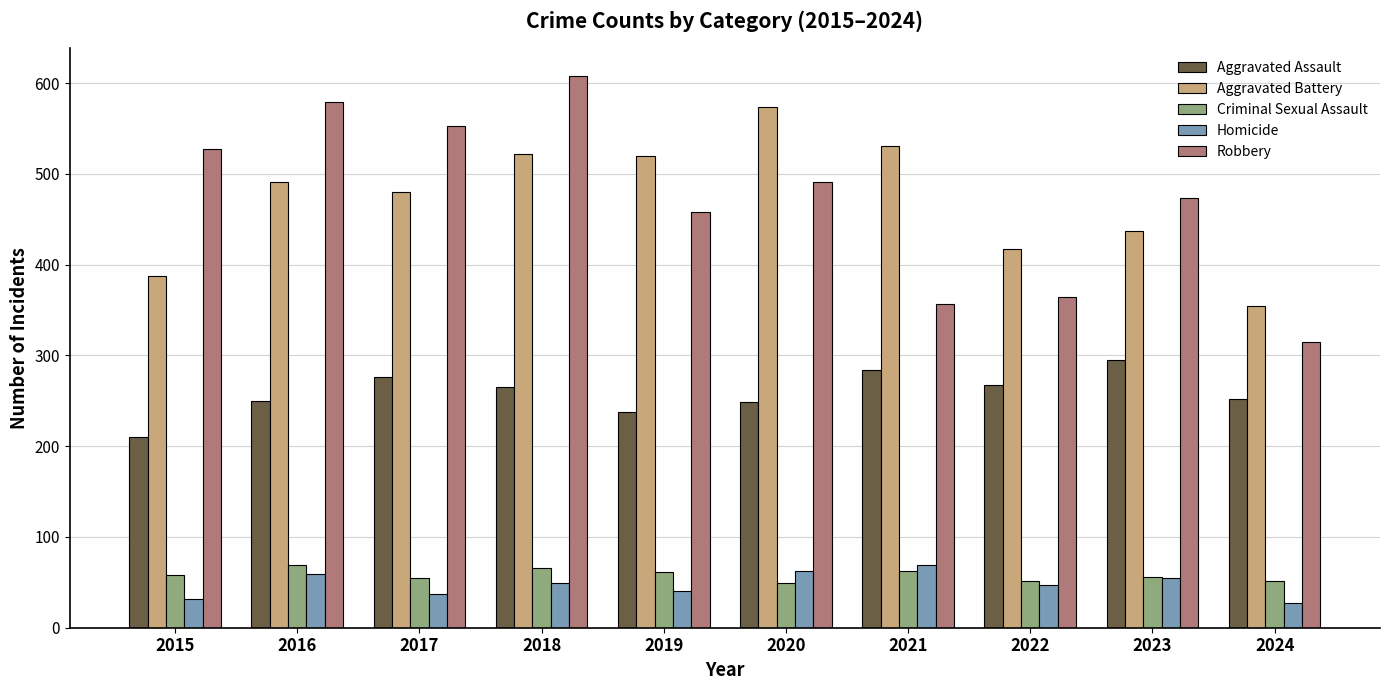

What is the sum of all Homicide values?

478